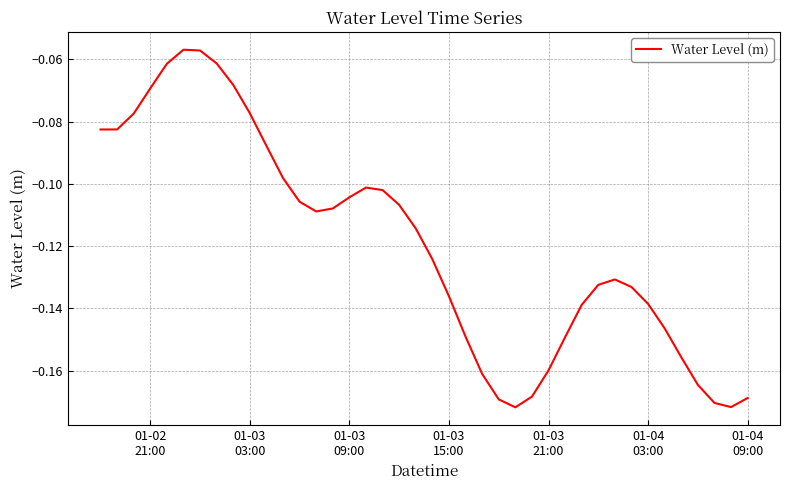

What is the sum of all values?

-4.8